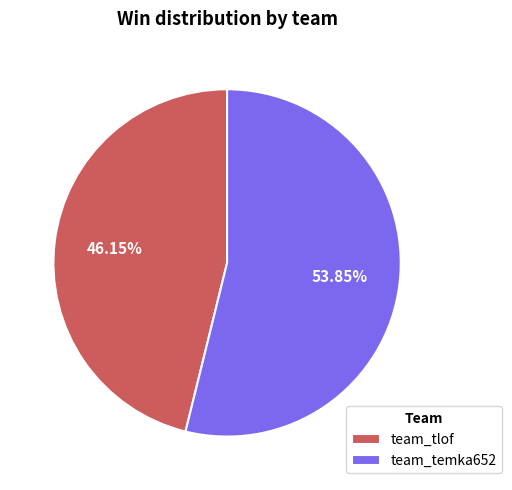

What is the smallest slice in the pie chart?

team_tlof